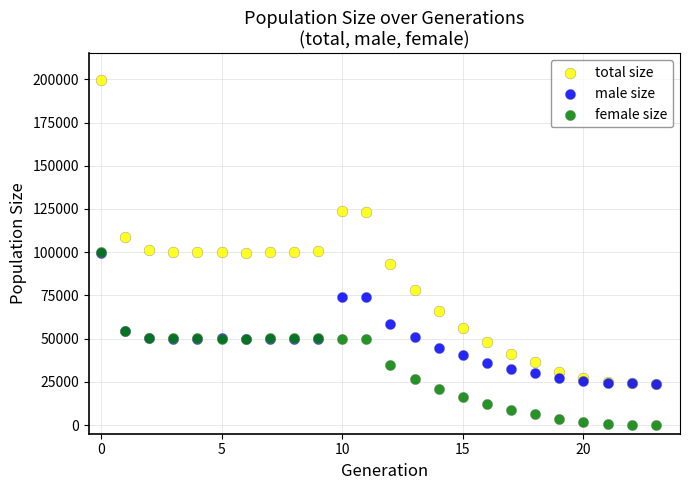

Which series has the widest spread of Y values?

total size